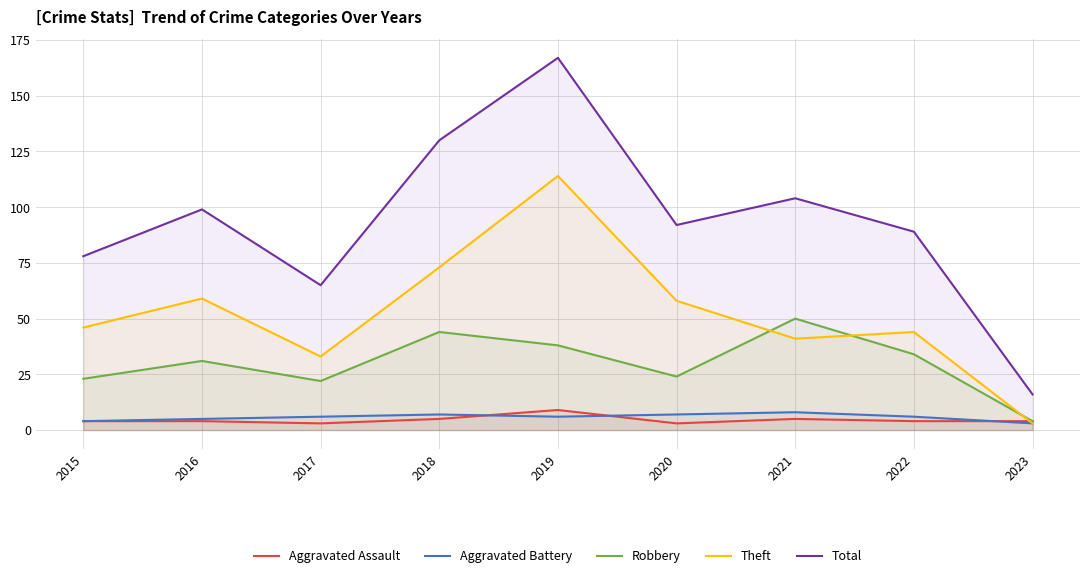

Count the Aggravated Battery values in the range 5 to 7.

6